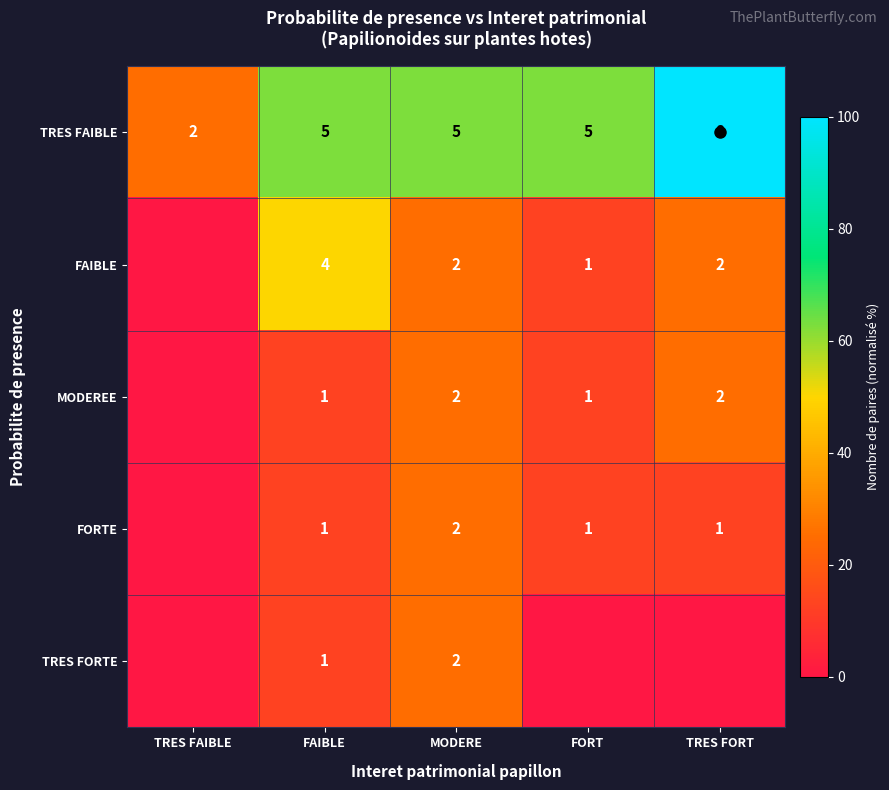

Count the number of data series in this chart.

5